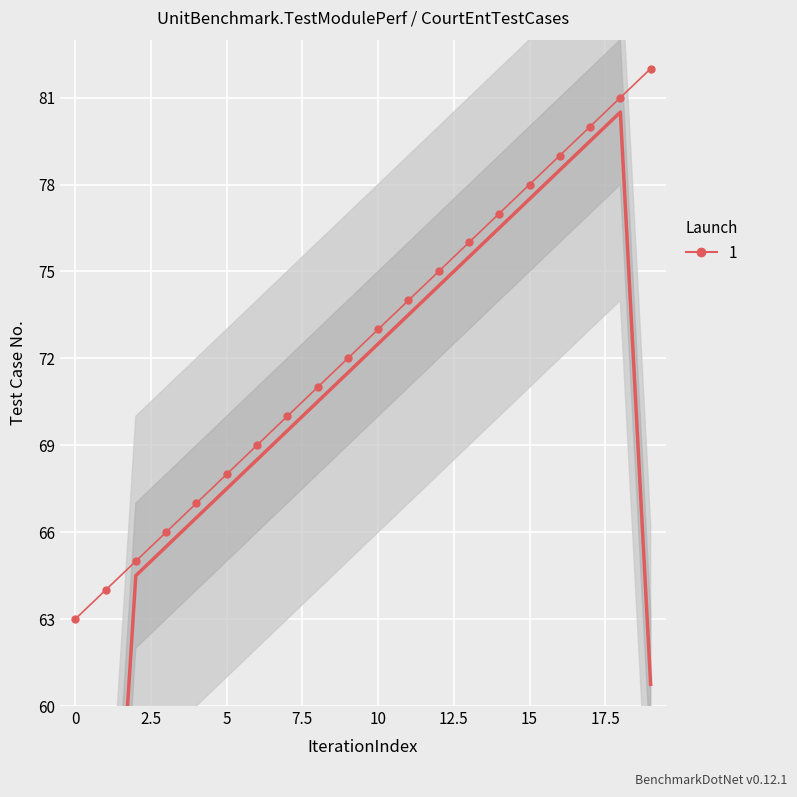

How many categories are shown in the chart?

20